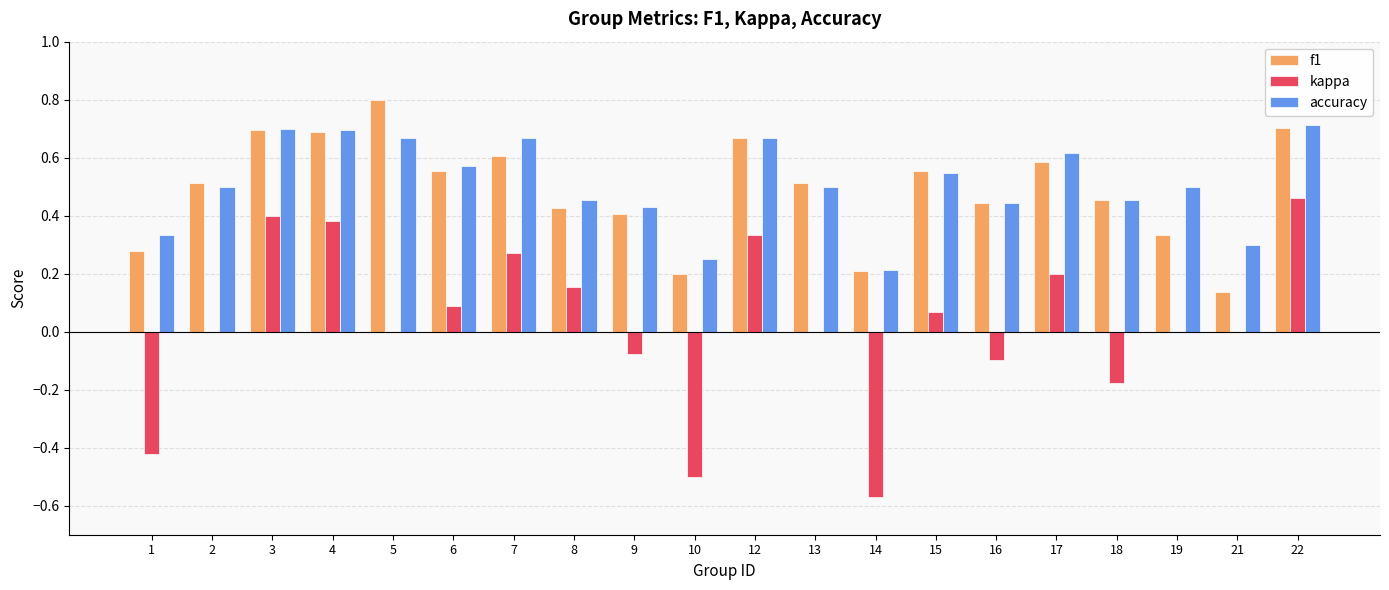

Which category has the highest value across all series?

5